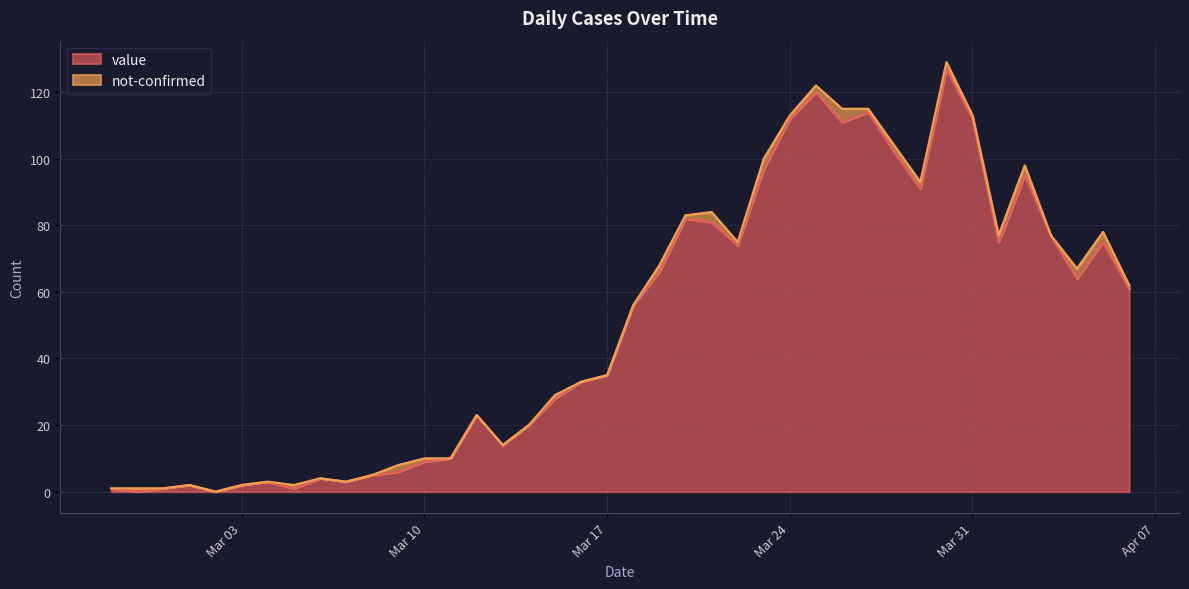

What position from the left is 2020-03-09?

12